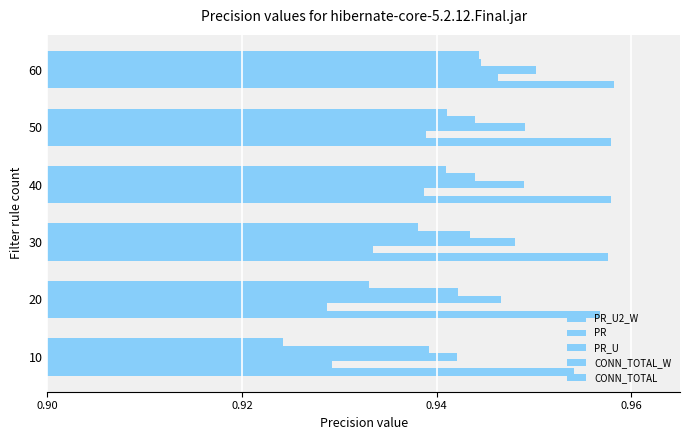

Count the number of categories in the chart.

6